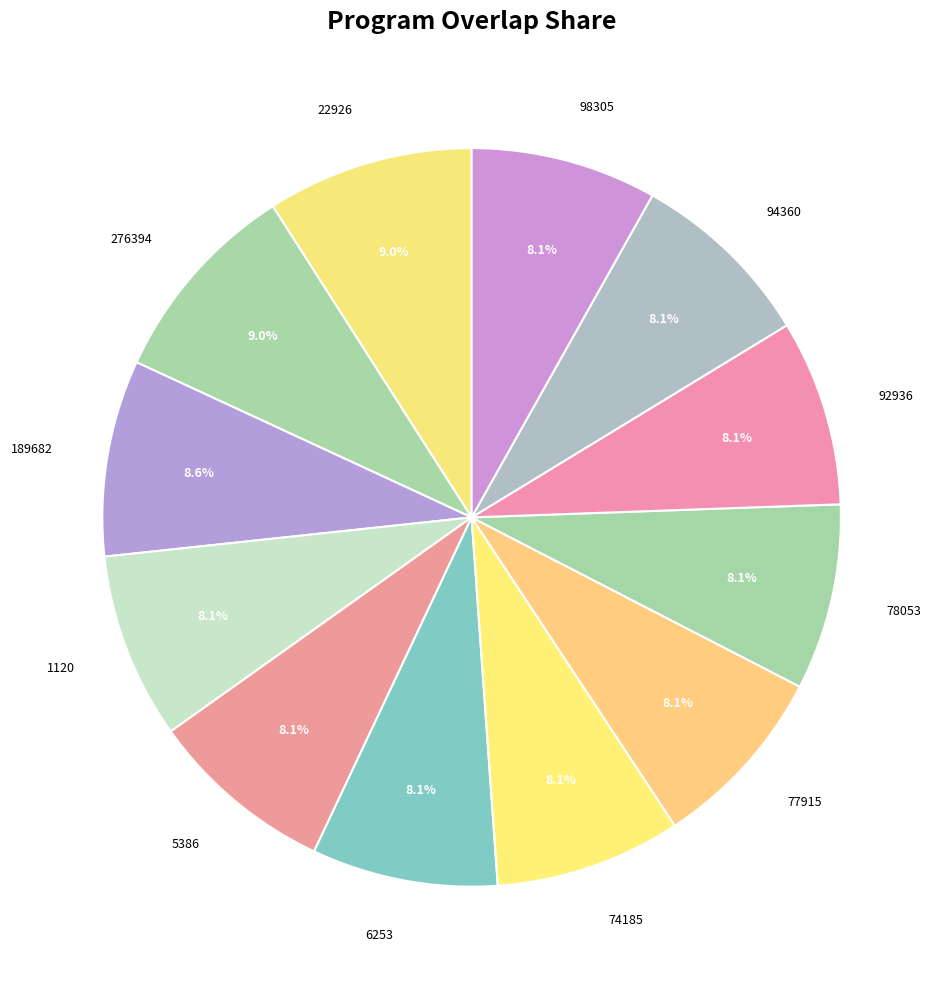

Which has a higher value, 276394 or 1120?

276394